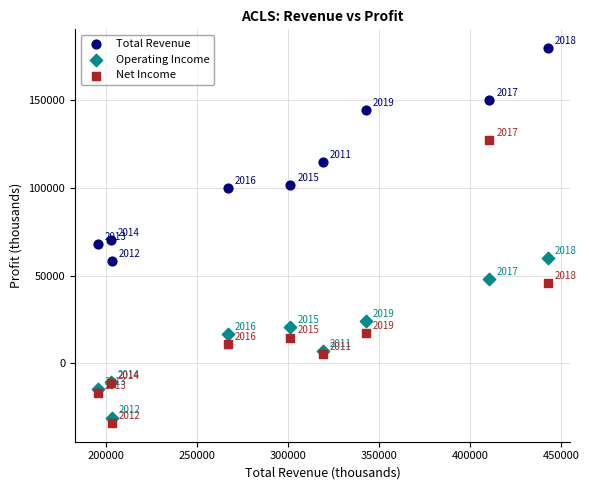

What is the X range (max minus min) for the scatter plot?

247000